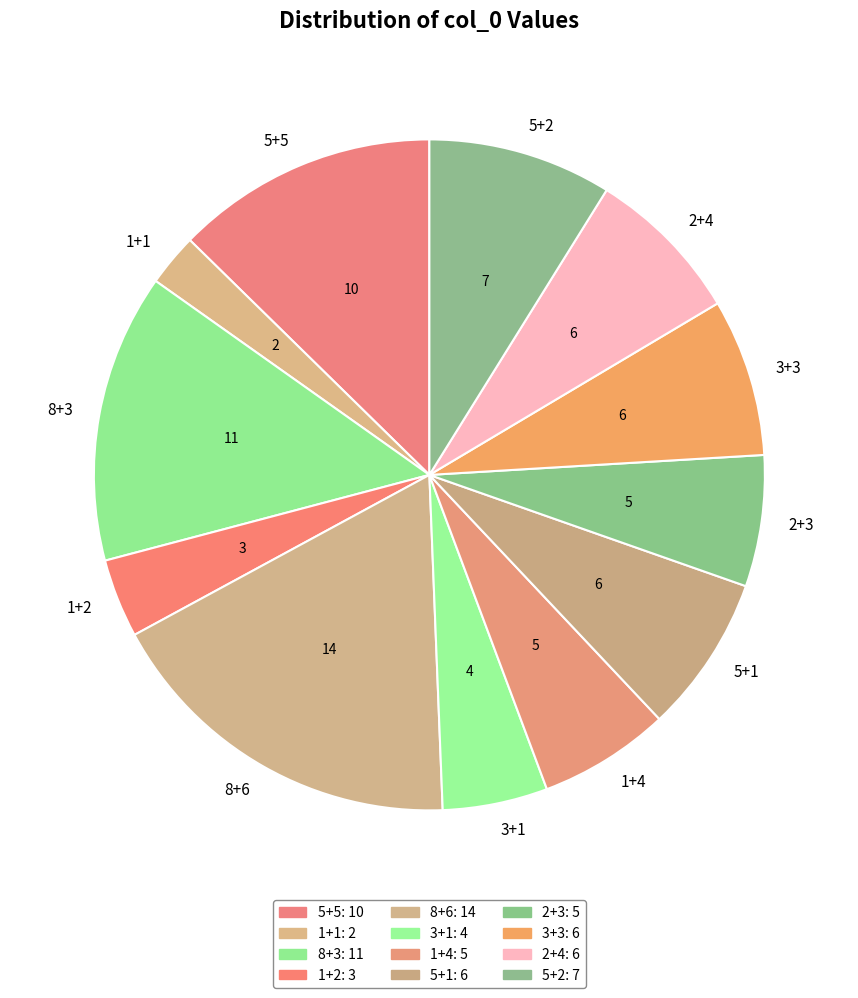

True or false: 3+3 accounts for 8% of the total.

True